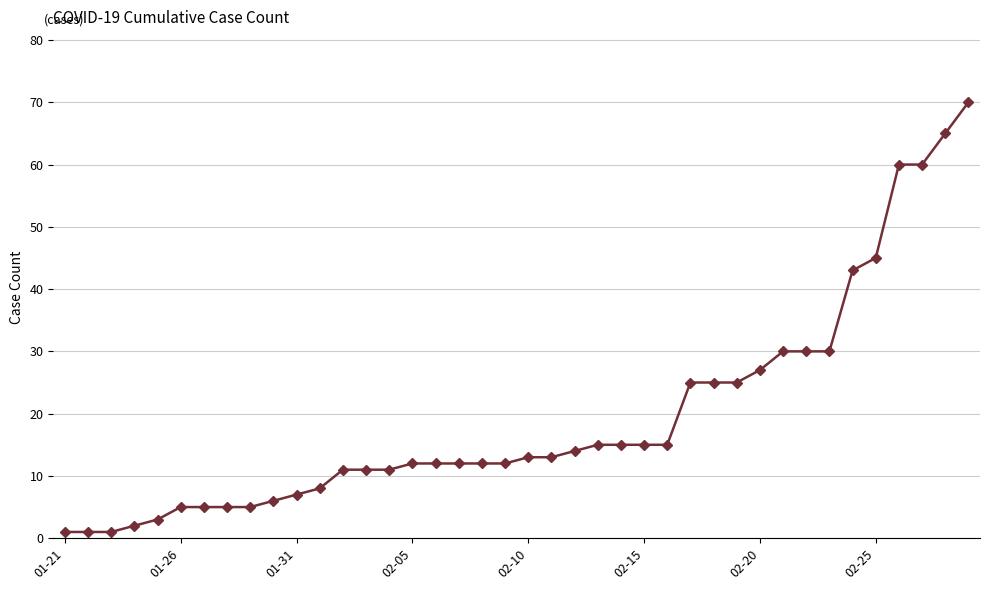

What is the value of the 23rd point from the left?

14